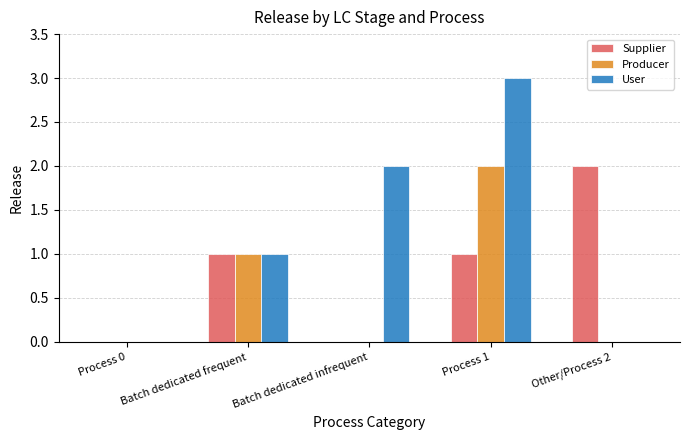

At which category is the sum across all series the highest?

Process 1